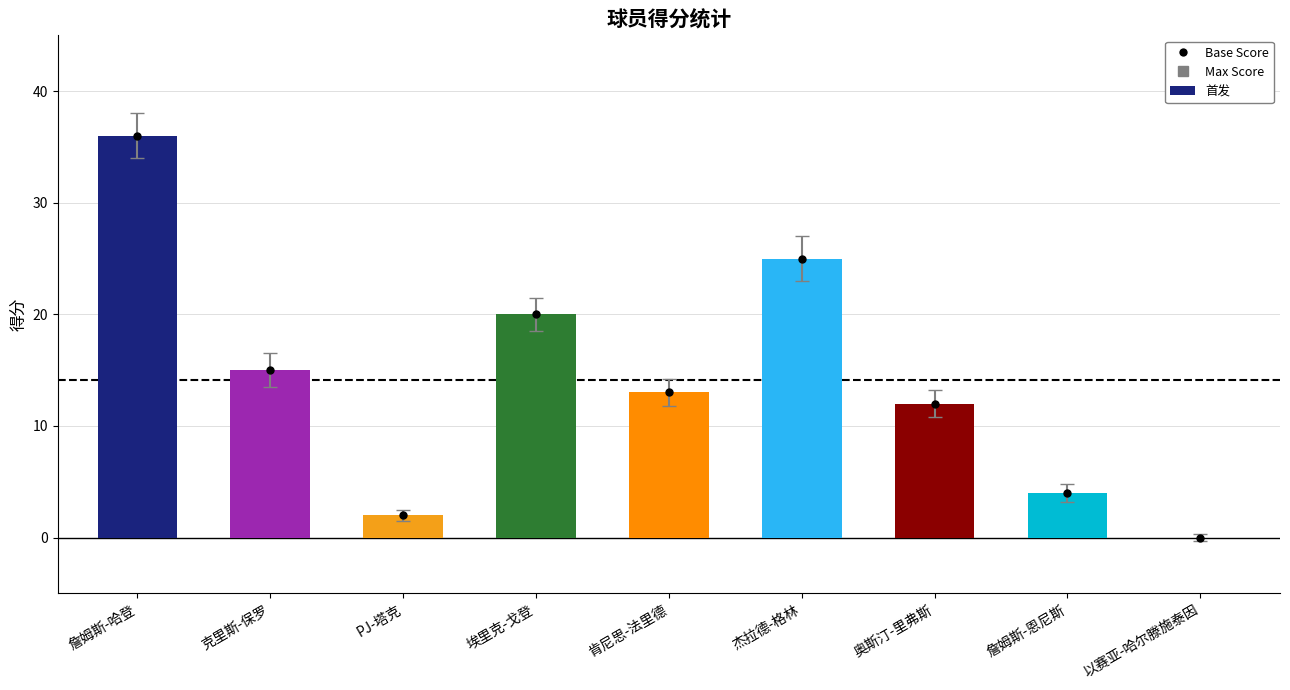

What is the label of the 6th bar from the left?

杰拉德-格林